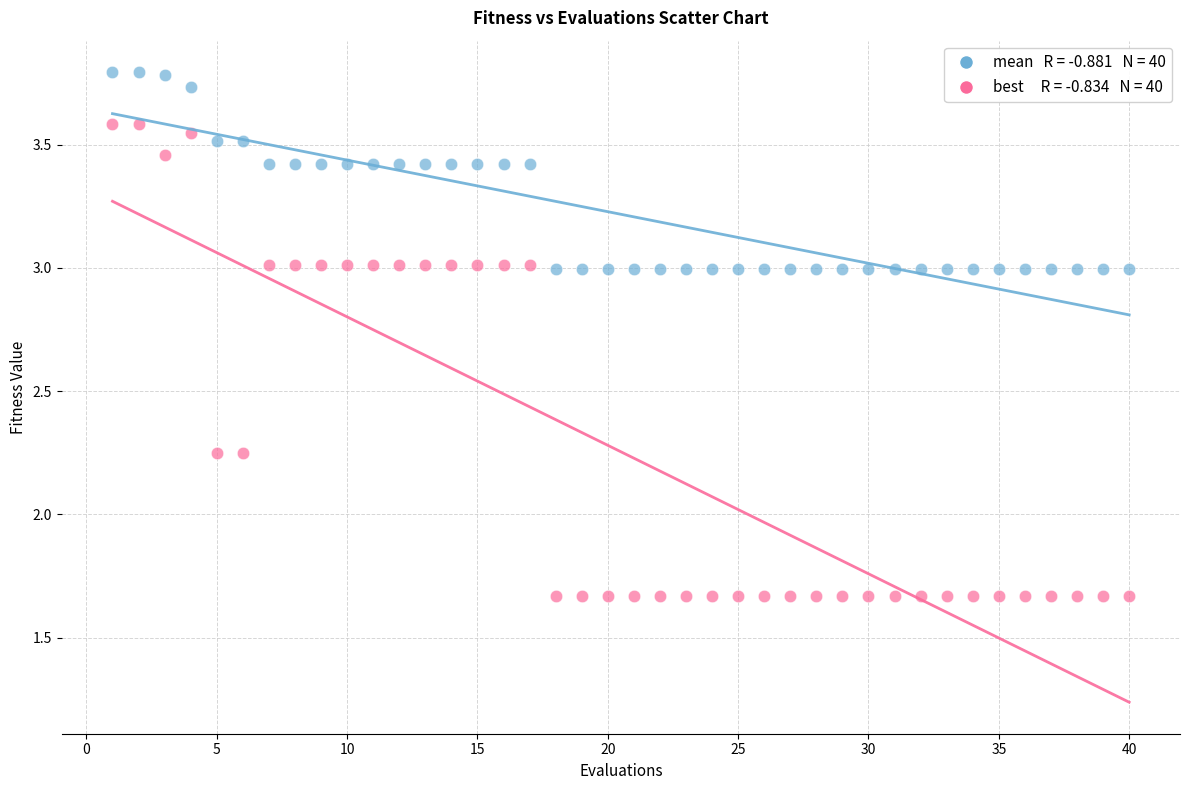

Across all data points, what is the range of X values (max minus min)?

39.0